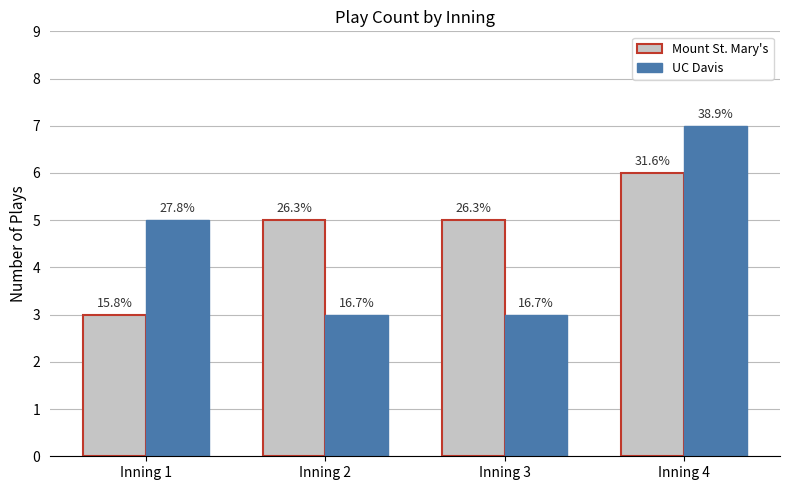

Is it true that Mount St. Mary's equals 9 at Inning 4?

False